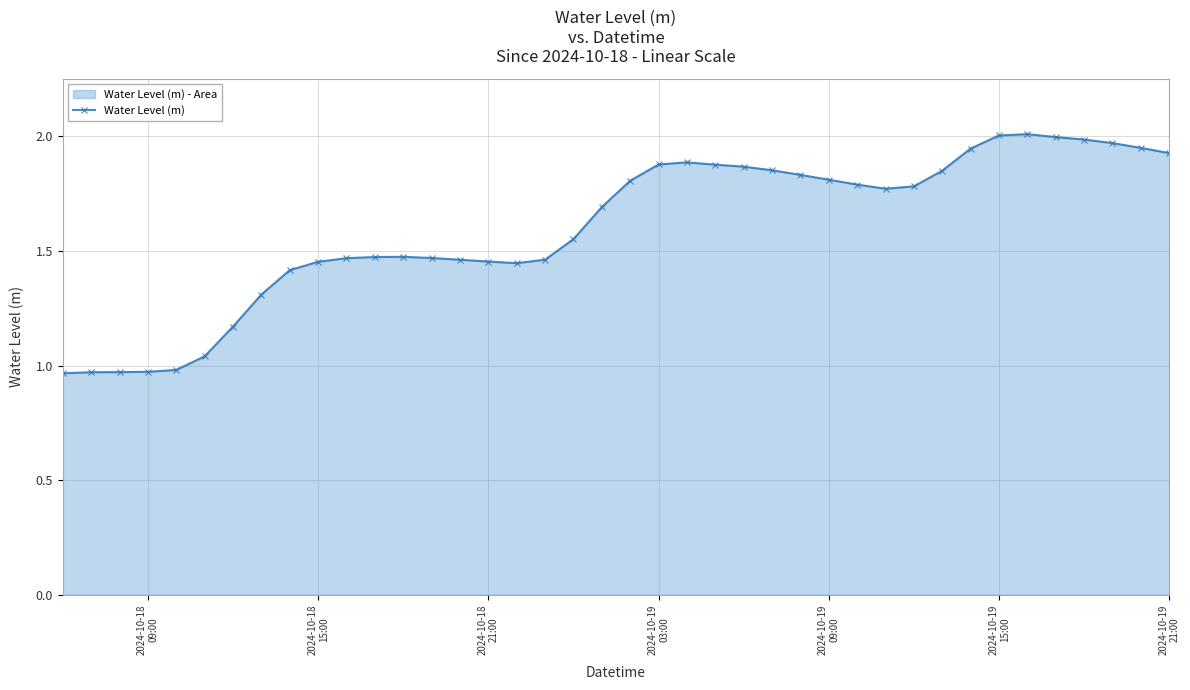

What is the sum of all values?

64.0